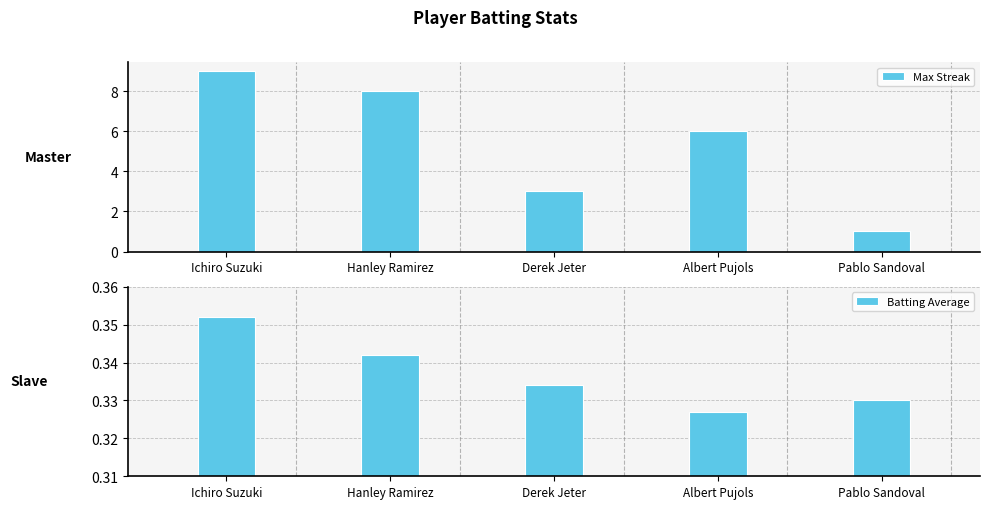

Reading left to right, transcribe all the data shown in this chart.

Max Streak: Ichiro Suzuki=9.0	Hanley Ramirez=8.0	Derek Jeter=3.0	Albert Pujols=6.0	Pablo Sandoval=1.0
Batting Average: Ichiro Suzuki=0.4	Hanley Ramirez=0.3	Derek Jeter=0.3	Albert Pujols=0.3	Pablo Sandoval=0.3